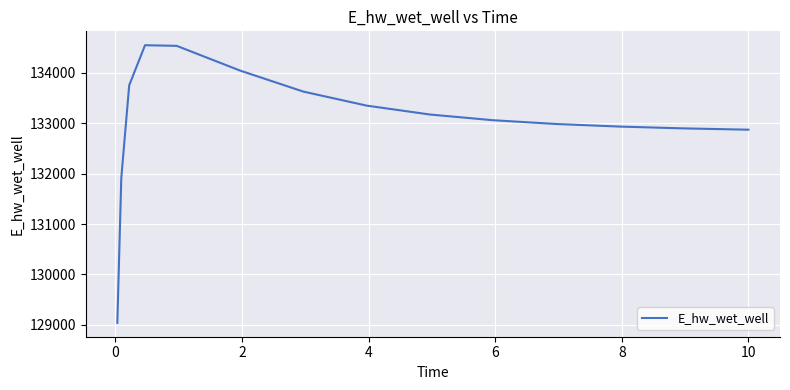

How many values exceed 133060?

8